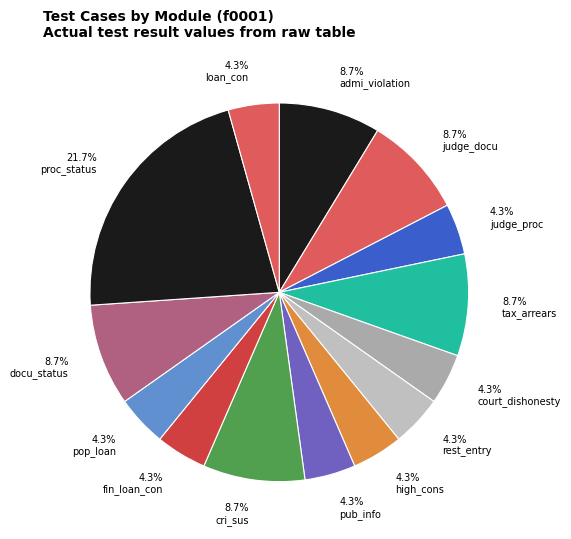

Which category has the biggest portion of the pie?

proc_status